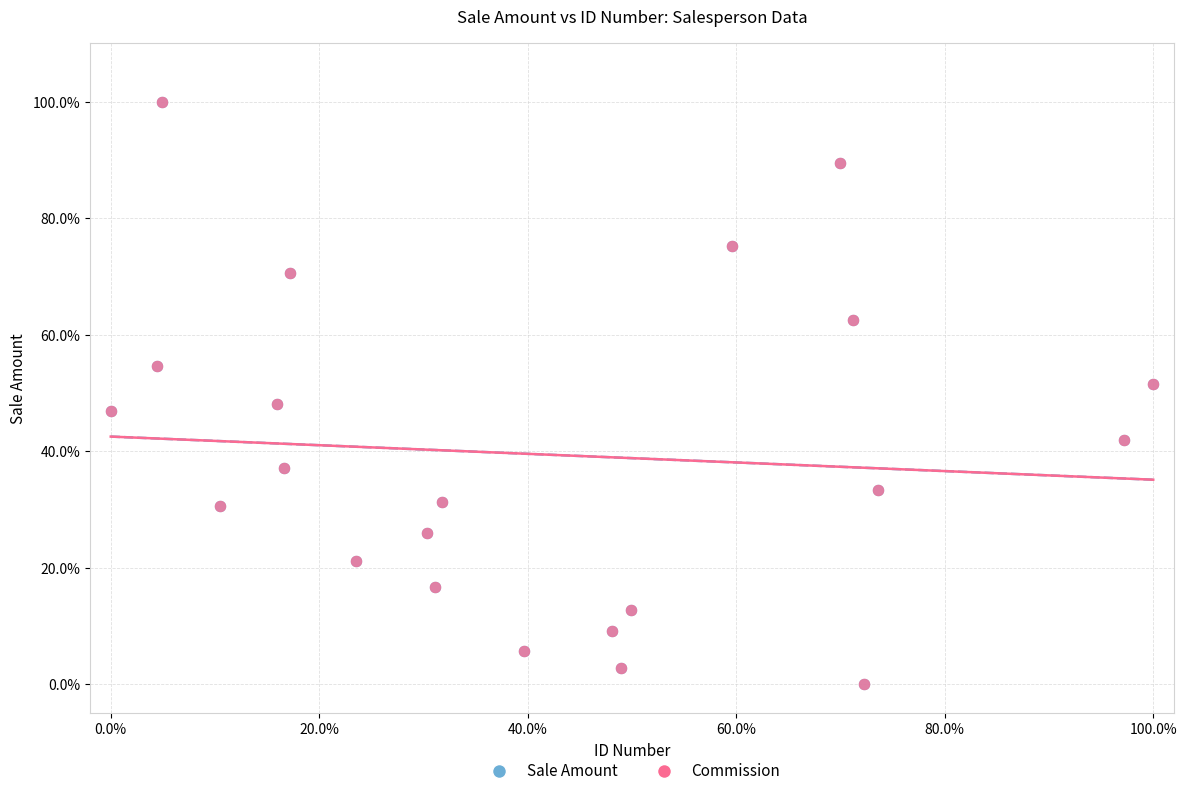

What are all the series names shown in the legend?

Sale Amount, Commission